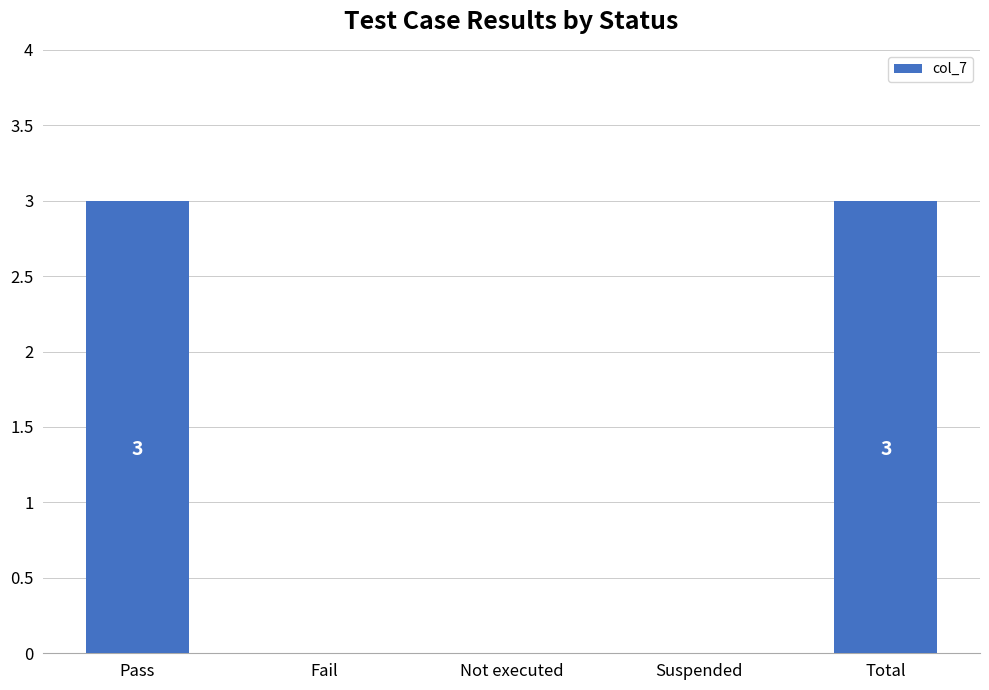

Reading left to right, what are all the values shown in this chart?

3	0	0	0	3